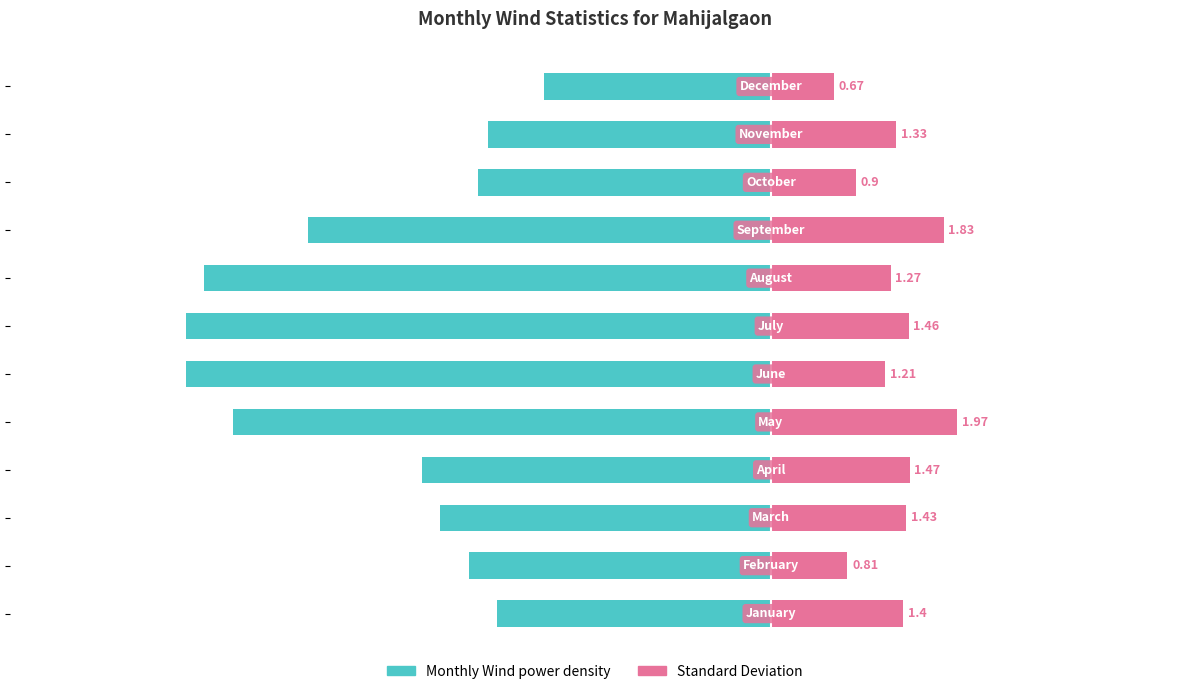

How many series are shown in this chart?

2